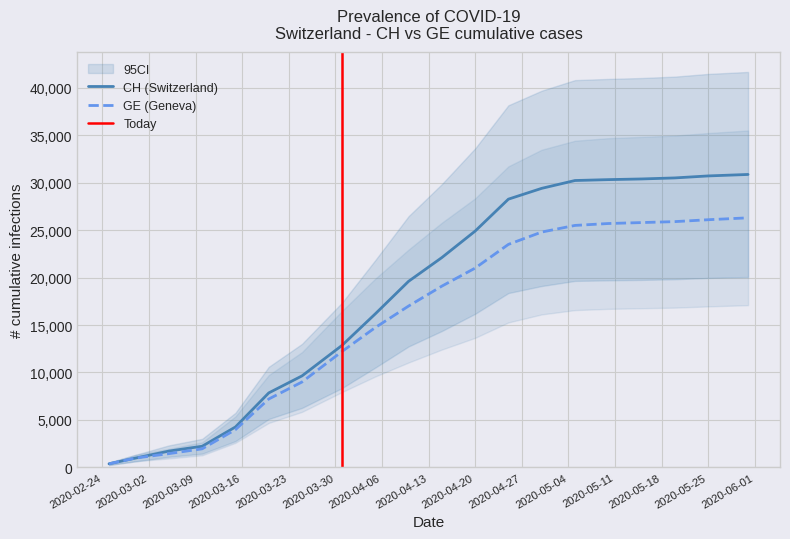

Count the number of data series in this chart.

2